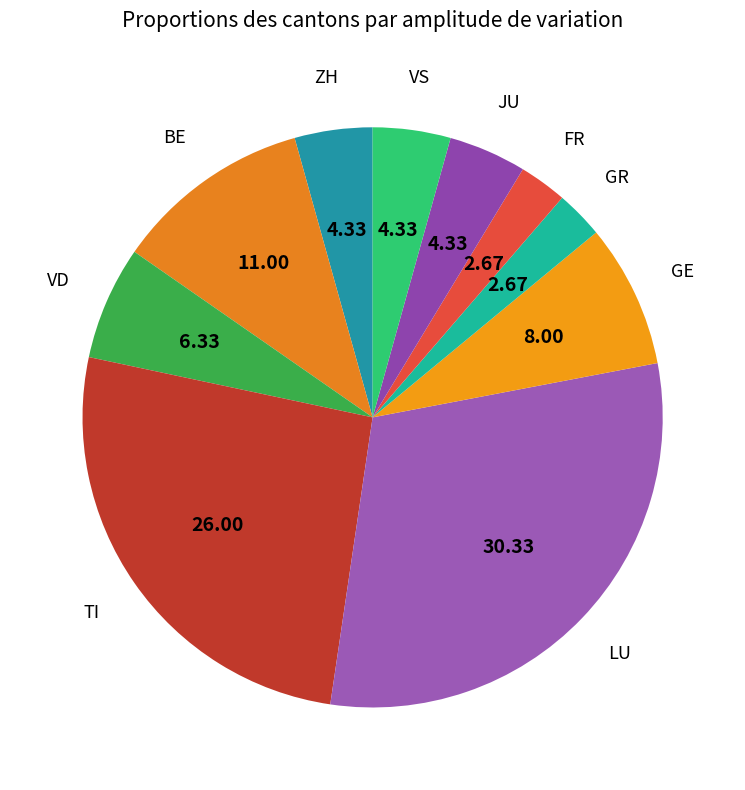

How many slices are in this pie chart?

10